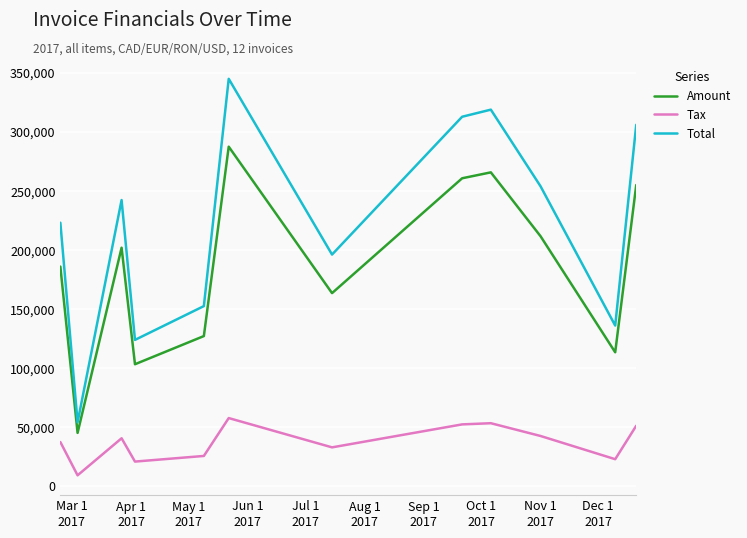

How many distinct data groups are displayed?

3